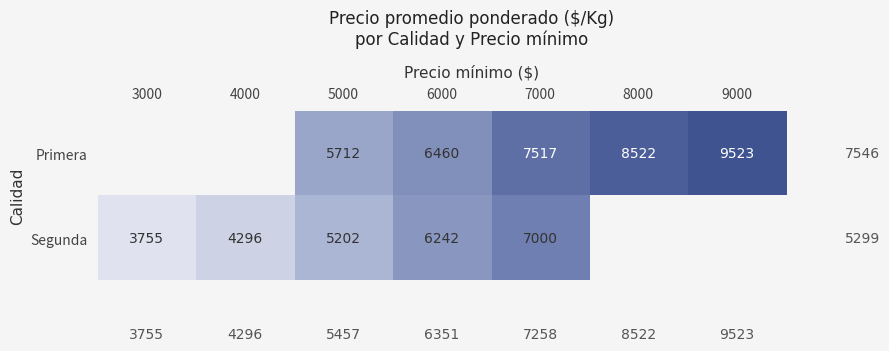

Is the value of Segunda at 7000 greater than the value of Primera at 8000?

No